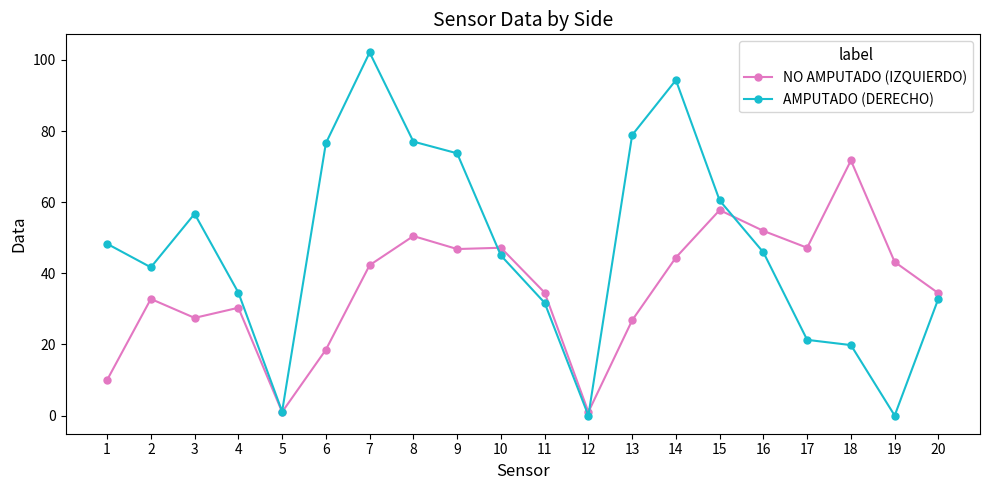

What is the sum of the NO AMPUTADO (IZQUIERDO) values at 13 and 16?

78.7